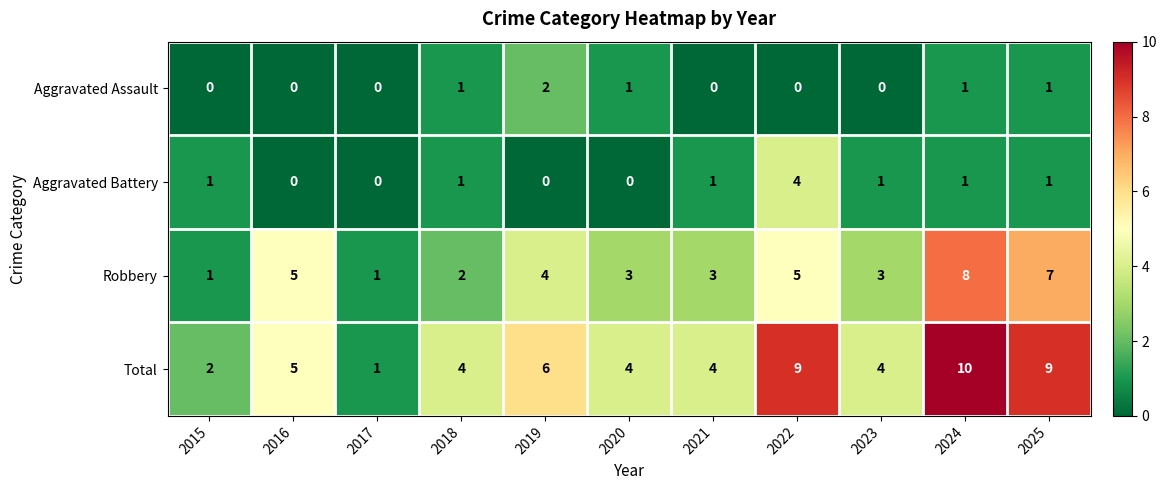

Between 2017 and 2020, which series saw the biggest shift?

Total